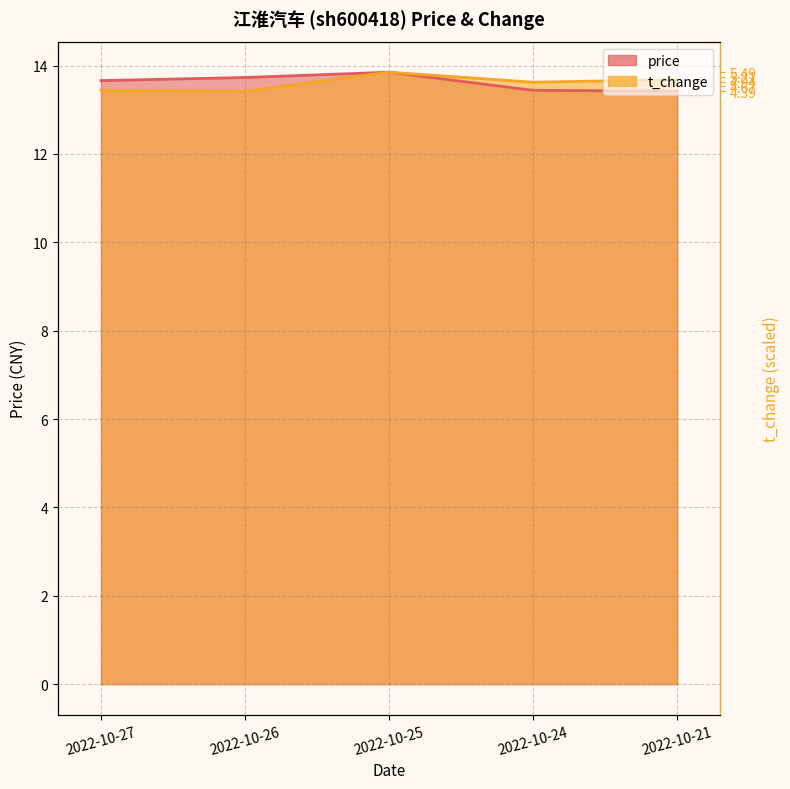

True or false: price has a value of 5.4 at 2022-10-26.

False